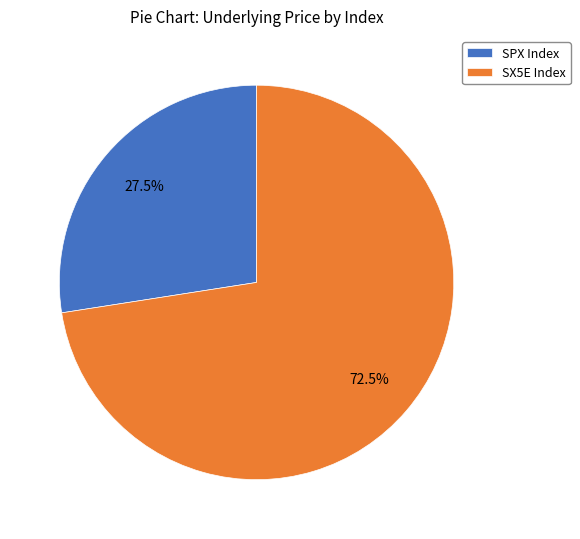

To the nearest percent, what is the difference between the SPX Index and SX5E Index slice percentages?

45%